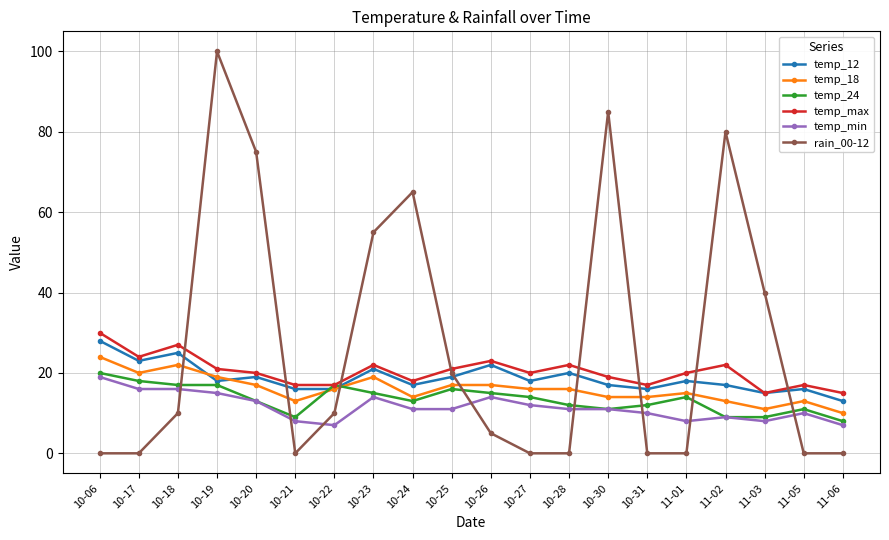

What is the label of the 7th point from the right?

10-30